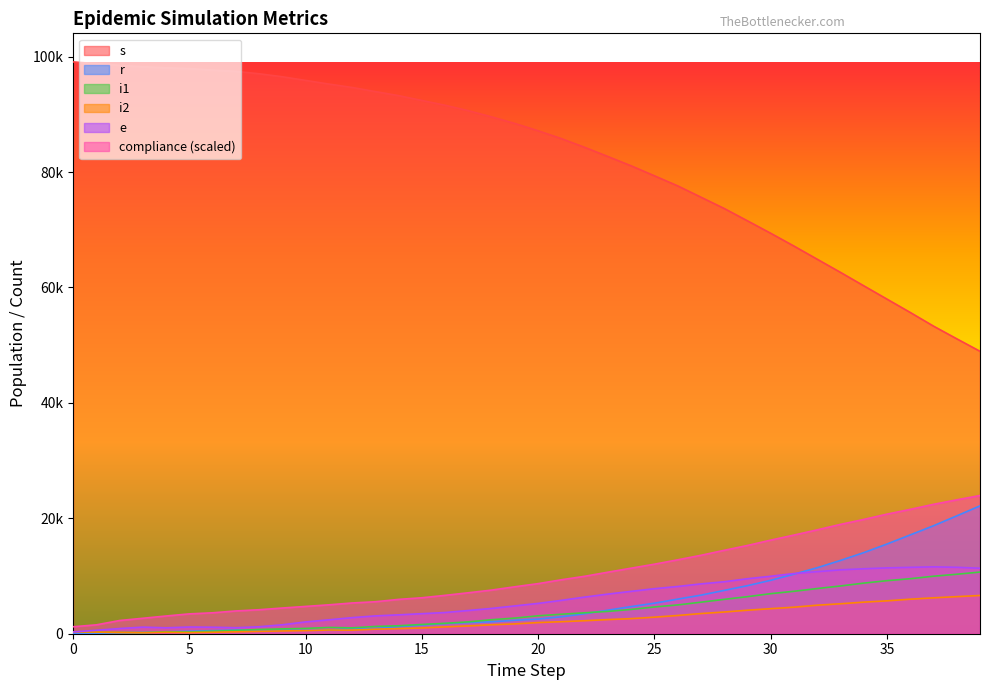

The value of s at 15 is 35199.1. True or false?

False